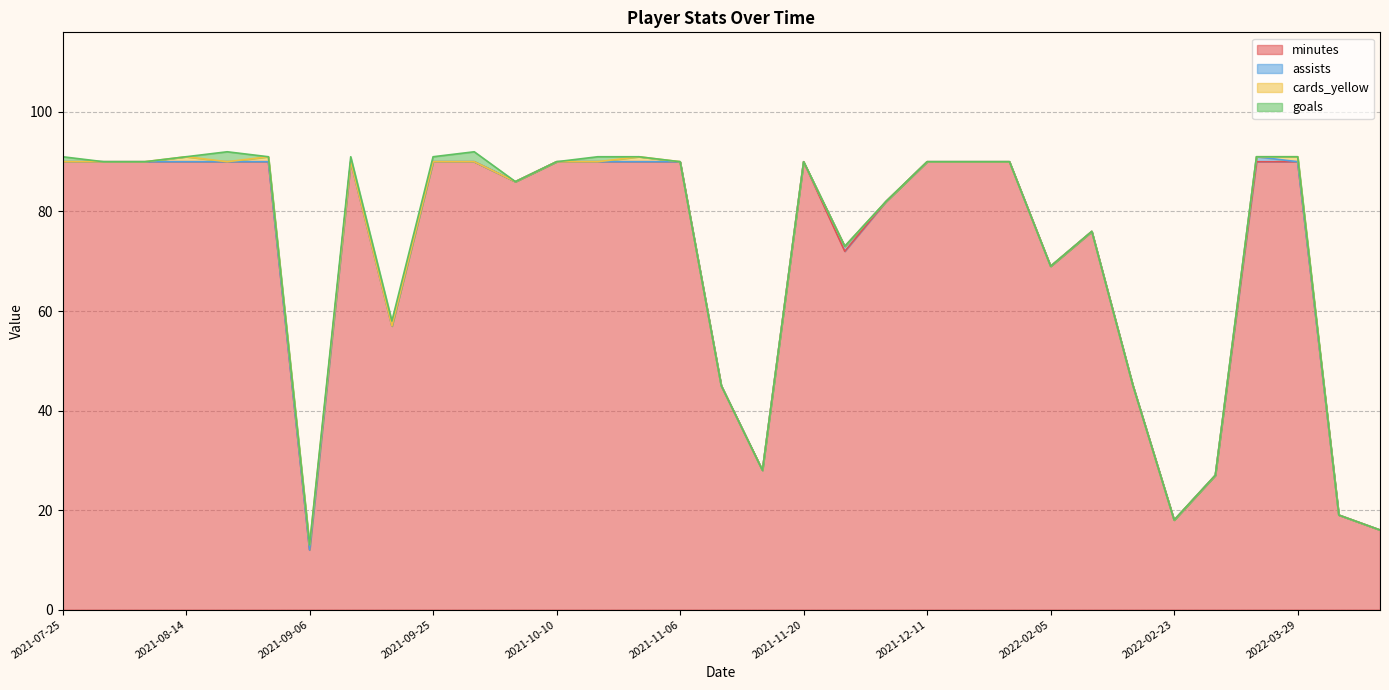

What position from the left is 2021-08-07?

3